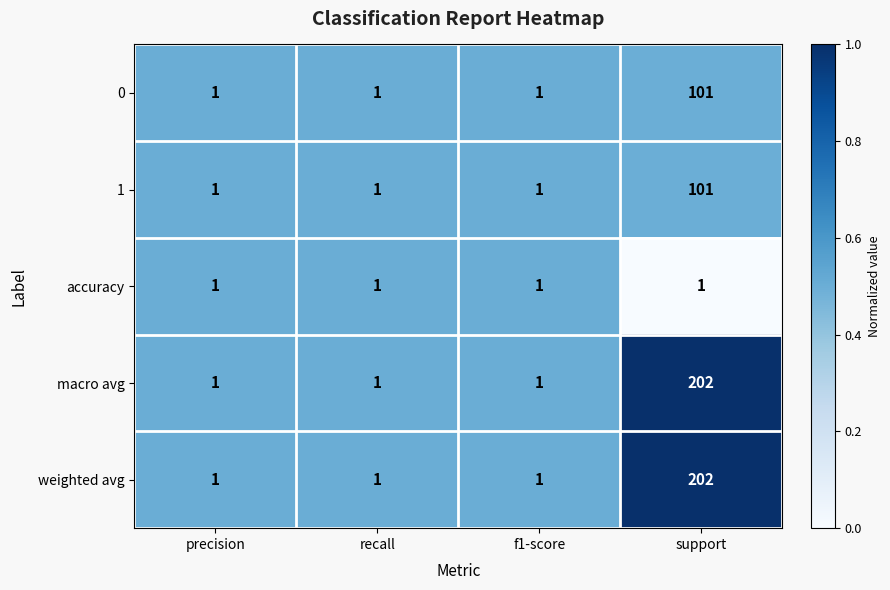

What is the sum of the 1 values at support and recall?

102